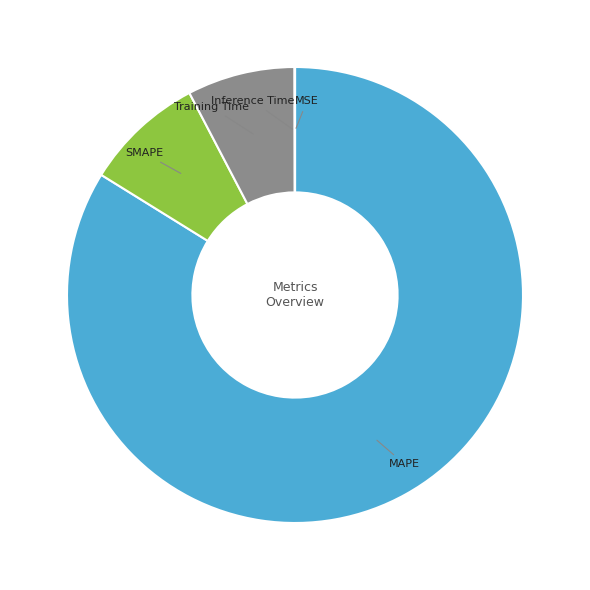

Approximately how many times larger is the value at MAPE compared to SMAPE?

9.9